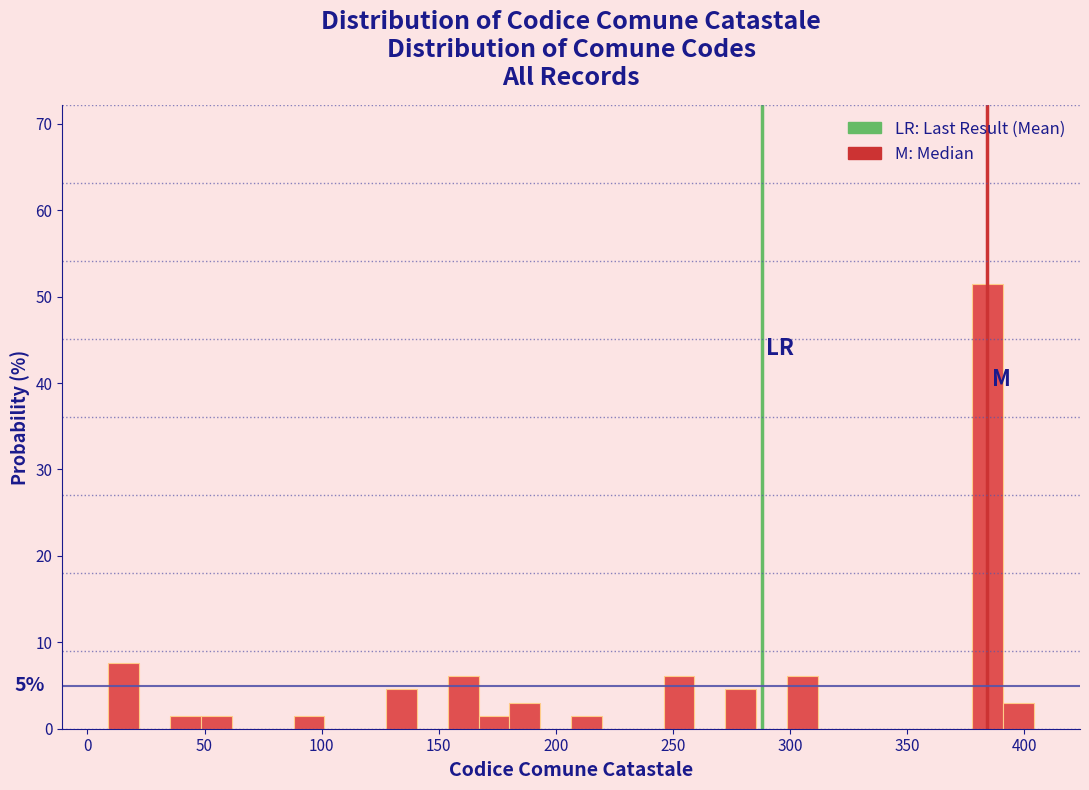

Around what value on the x-axis is the tallest bar? Give the approximate position of its centre, as read against the axis.

385